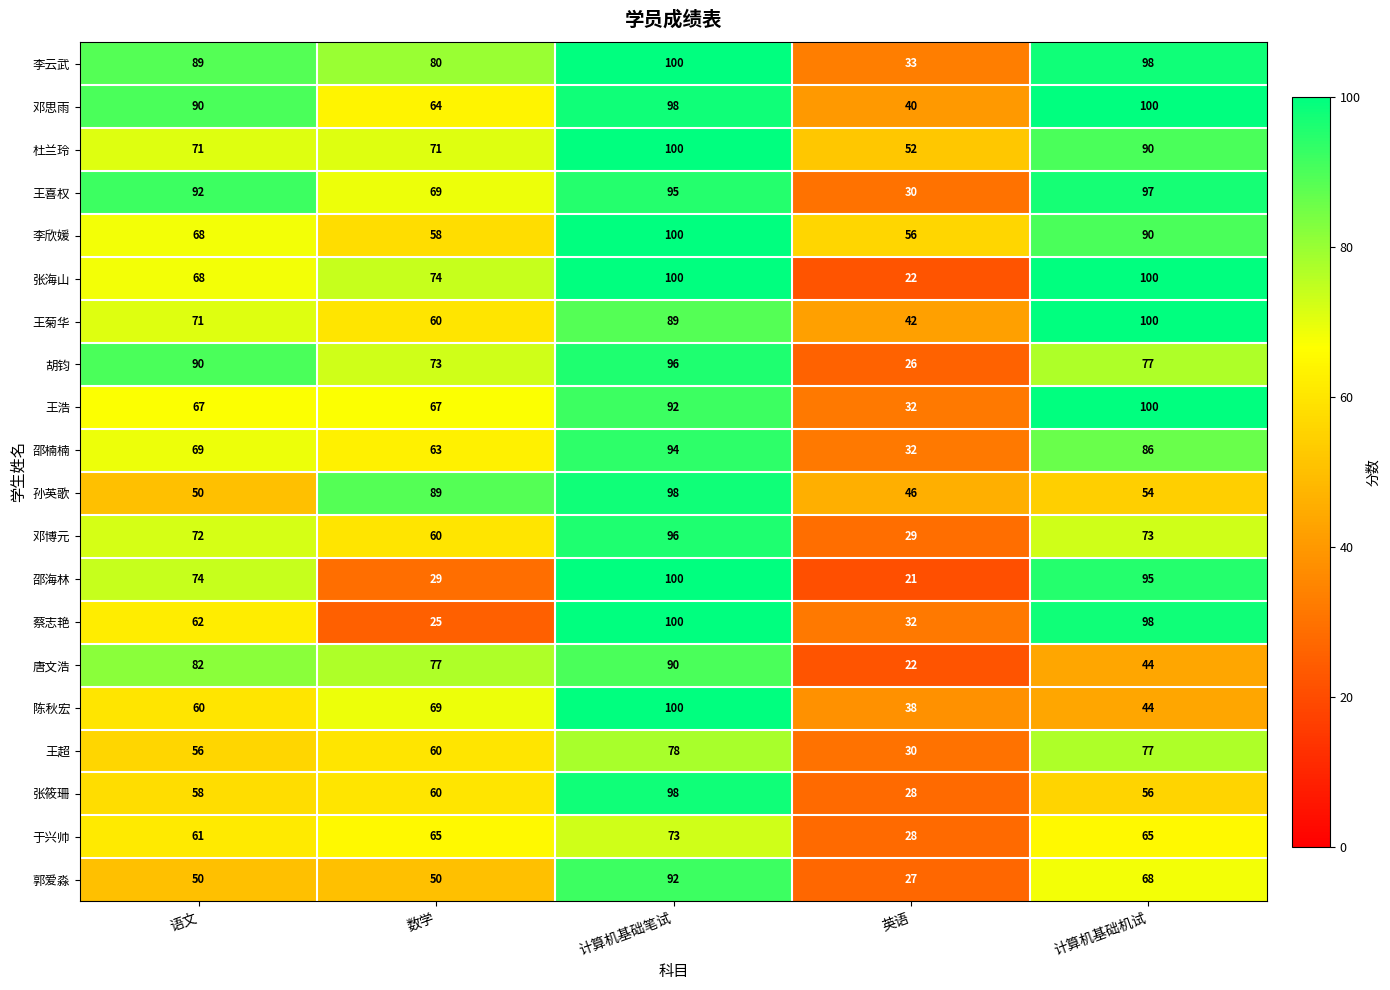

Between 语文 and 数学, which series saw the biggest shift?

邵海林